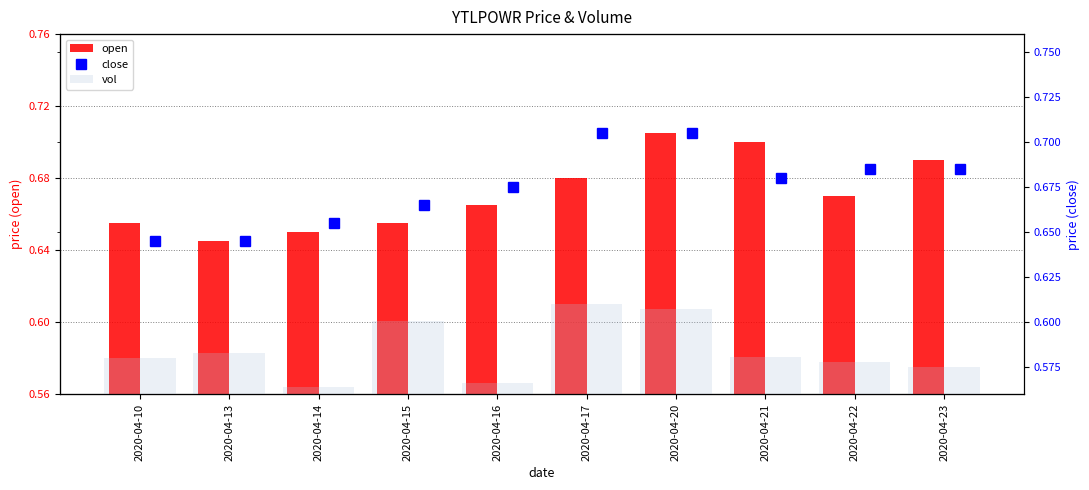

Does the chart contain stacked bars?

No